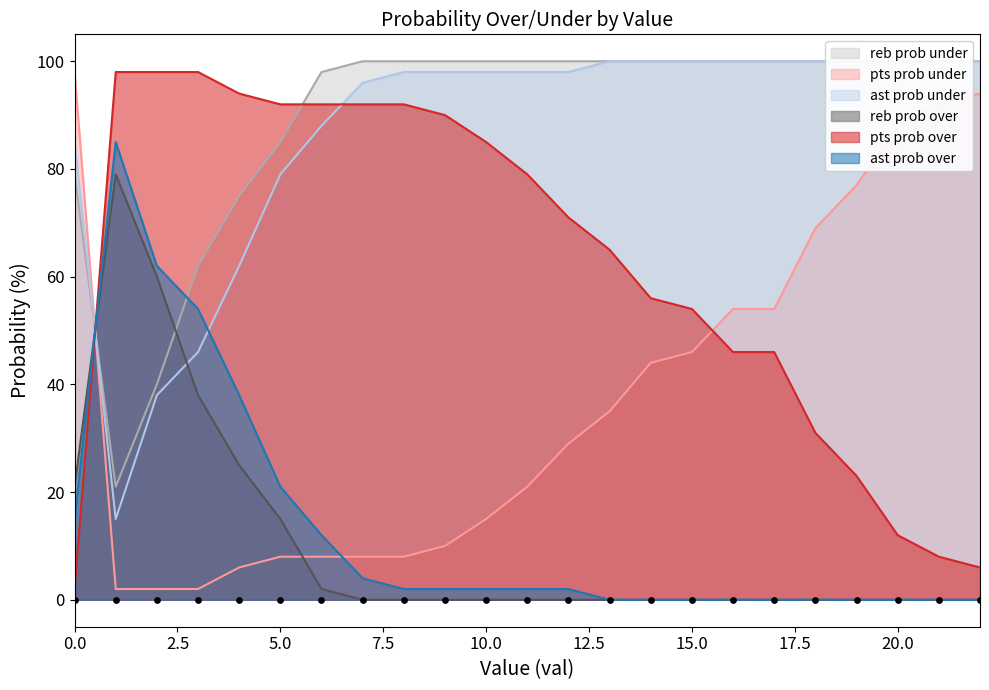

Which series has the largest total across all categories?

reb prob over